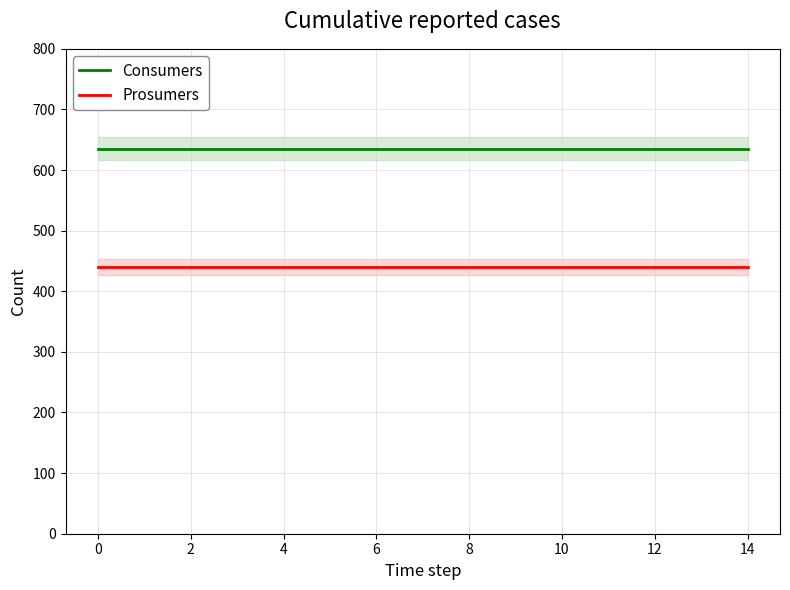

Which series has the widest spread of values?

Consumers